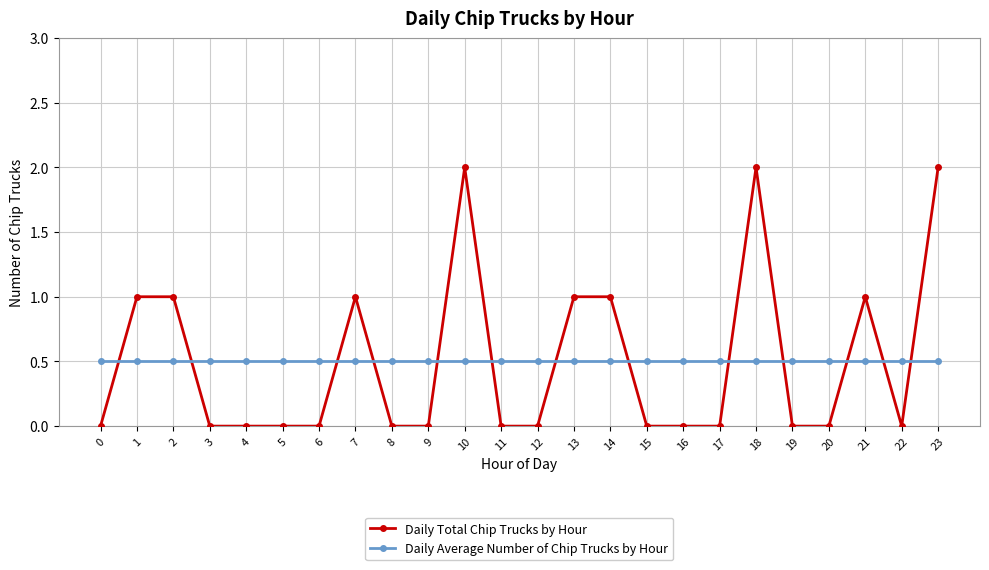

The Daily Total Chip Trucks by Hour series shows 1.5 at 1. True or false?

False